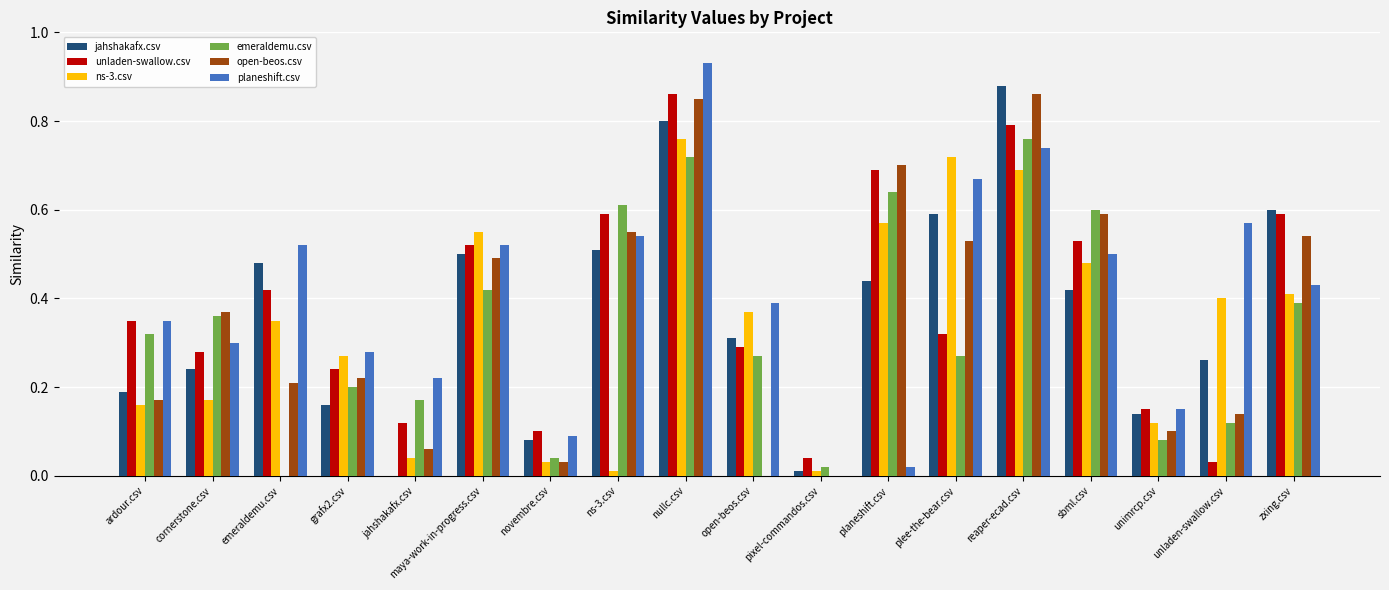

The value of open-beos.csv at sbml.csv is 0.6. True or false?

True